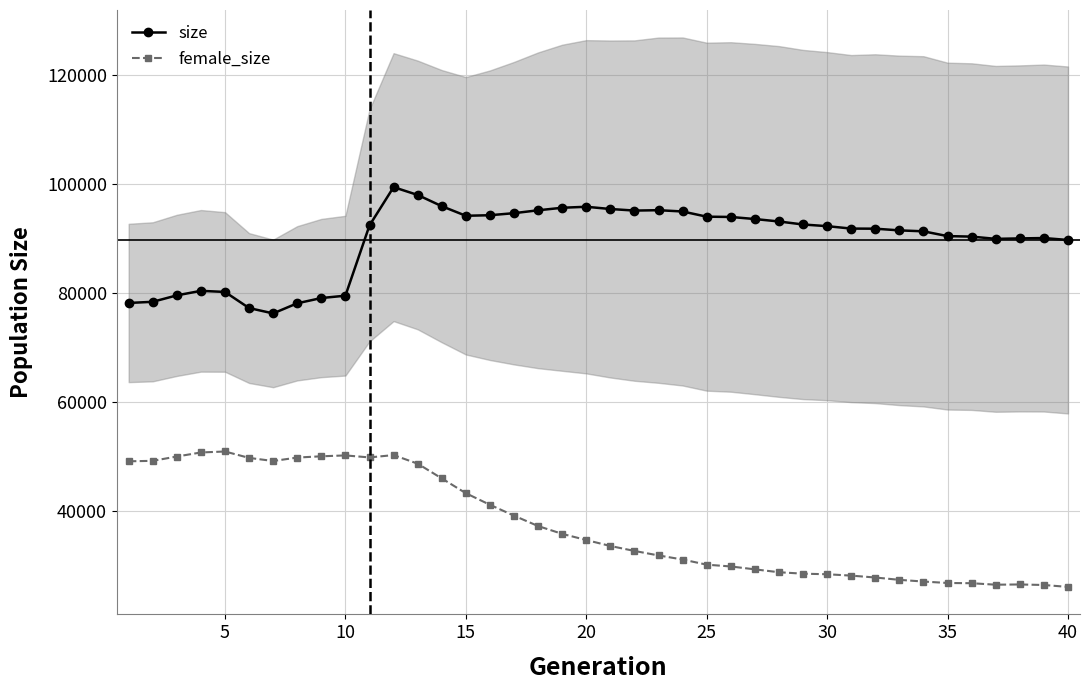

How many interior local valleys does the size series have?

4